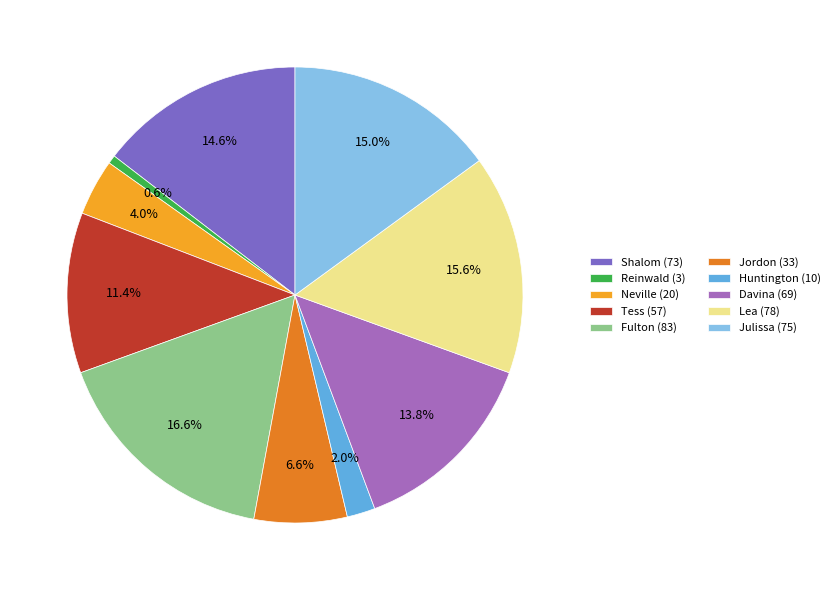

Which category has the smallest portion of the pie?

Reinwald (3)